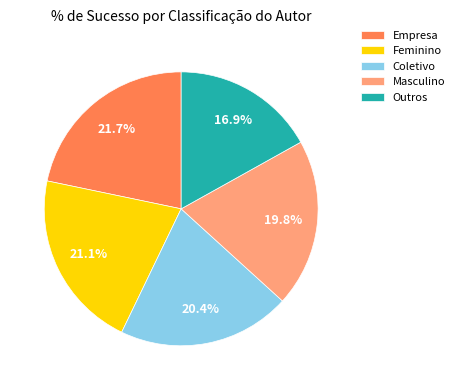

What portion of the pie excludes Empresa?

78.3%